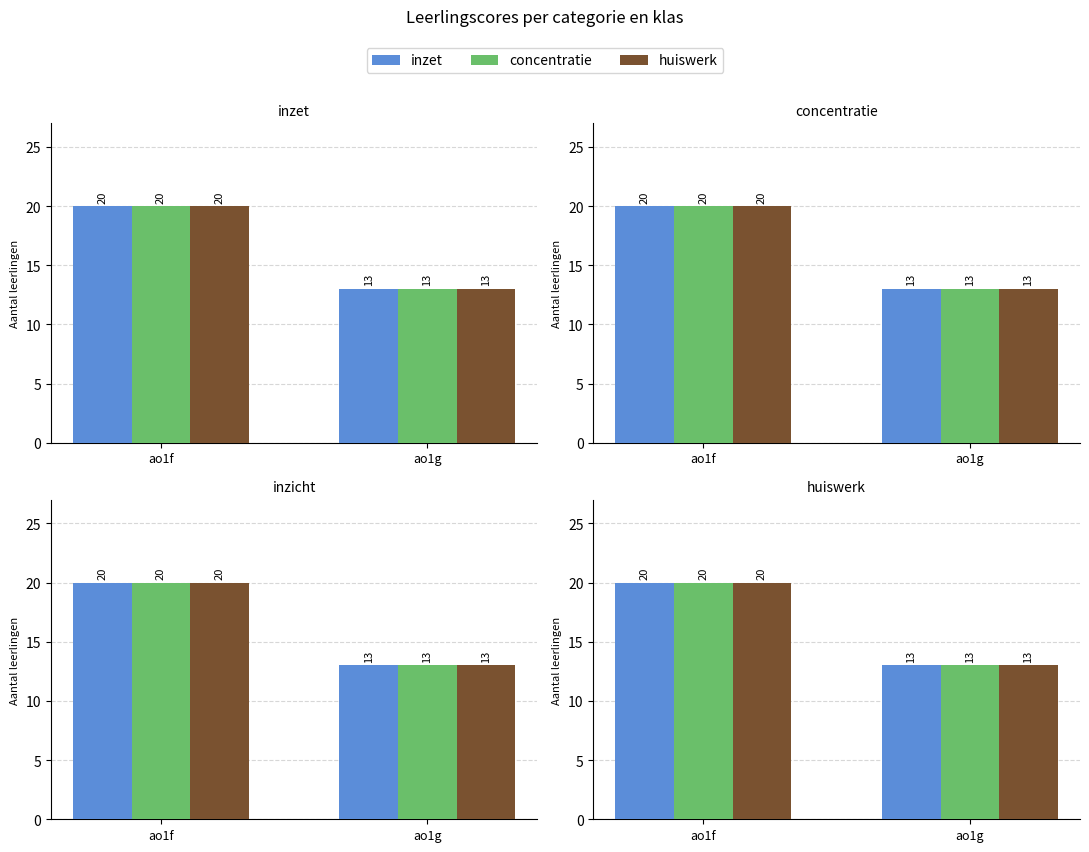

Which series has the largest total across all categories?

inzet